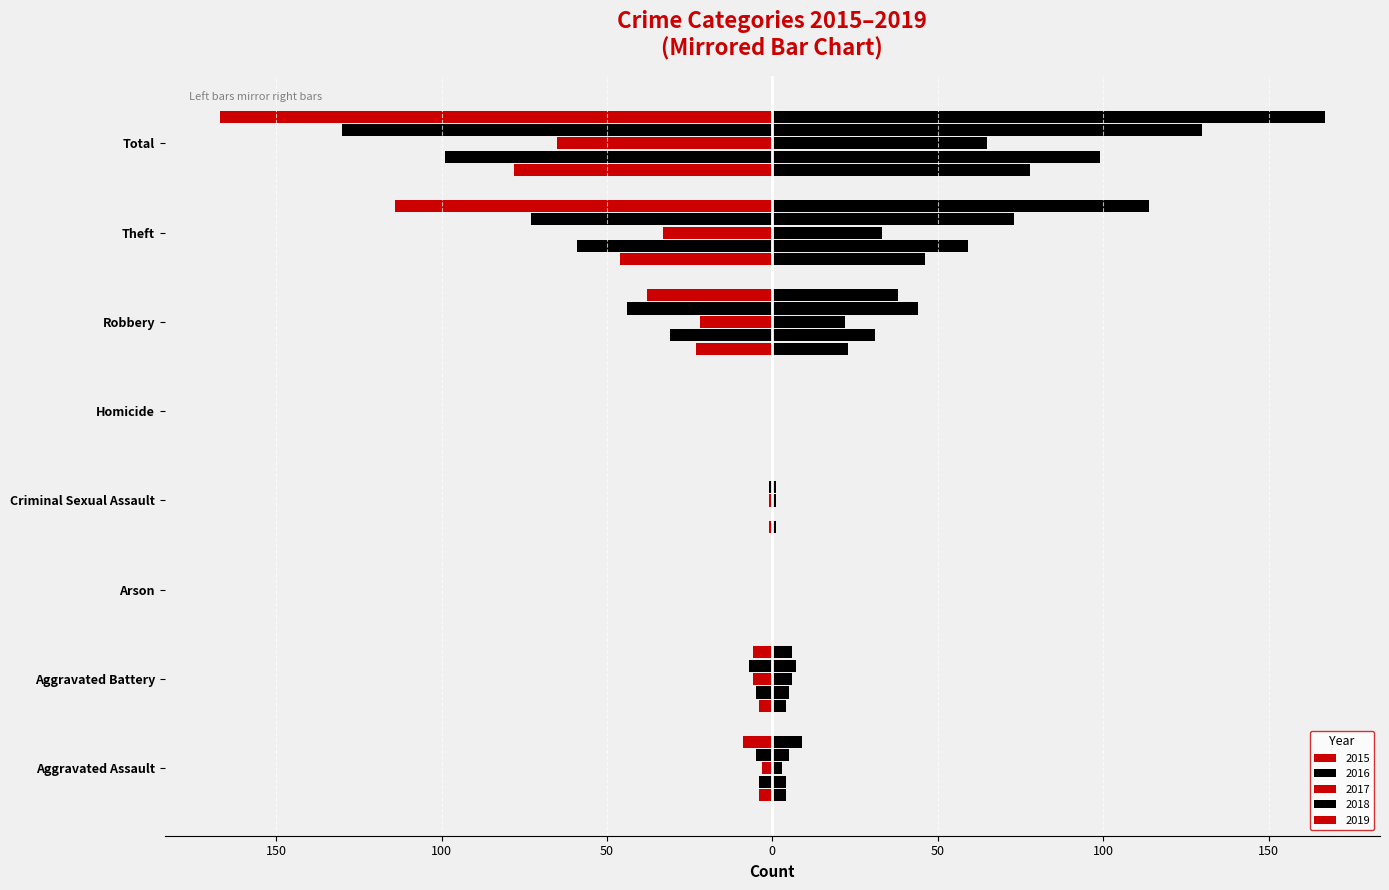

What is the value of the 2018 bar at the 6th from the left?

-44